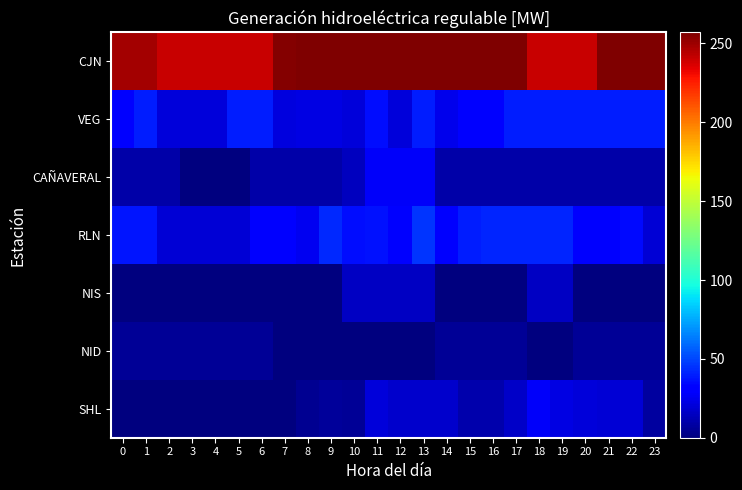

Reading left to right, list all the values displayed in this chart.

CJN: 0=248.0	1=248.0	2=240.0	3=240.0	4=240.0	5=240.0	6=240.0	7=255.0	8=257.0	9=257.0	10=257.0	11=257.0	12=257.0	13=257.0	14=257.0	15=257.0	16=257.0	17=257.0	18=240.0	19=240.0	20=240.0	21=257.0	22=257.0	23=257.0
VEG: 0=31.0	1=39.2	2=21.0	3=21.0	4=21.0	5=39.2	6=39.2	7=21.4	8=22.2	9=22.2	10=21.0	11=35.4	12=21.0	13=39.2	14=24.5	15=30.8	16=31.7	17=39.2	18=39.2	19=39.2	20=39.2	21=39.2	22=39.2	23=39.2
CAÑAVERAL: 0=10.0	1=10.0	2=10.0	3=0.0	4=0.0	5=0.0	6=10.0	7=10.0	8=10.0	9=10.0	10=14.2	11=27.3	12=27.3	13=27.3	14=10.0	15=10.0	16=10.0	17=10.0	18=10.0	19=10.0	20=10.0	21=10.0	22=10.0	23=10.0
RLN: 0=38.0	1=38.0	2=20.0	3=20.0	4=20.0	5=20.0	6=30.5	7=30.9	8=26.0	9=42.7	10=36.0	11=37.0	12=32.7	13=45.3	14=30.0	15=39.7	16=41.8	17=41.8	18=41.8	19=41.8	20=30.0	21=30.0	22=34.4	23=20.0
NIS: 0=0.0	1=0.0	2=0.0	3=0.0	4=0.0	5=0.0	6=0.0	7=0.0	8=0.0	9=0.0	10=16.0	11=15.3	12=15.3	13=15.3	14=0.0	15=0.0	16=0.0	17=0.0	18=16.0	19=16.0	20=0.0	21=0.0	22=0.0	23=0.0
NID: 0=6.0	1=6.0	2=6.0	3=6.0	4=6.0	5=6.0	6=6.0	7=0.0	8=0.0	9=0.0	10=0.0	11=0.0	12=0.0	13=0.0	14=6.0	15=6.0	16=6.0	17=6.0	18=0.0	19=0.0	20=6.0	21=6.0	22=6.0	23=6.0
SHL: 0=0.0	1=0.0	2=0.0	3=0.0	4=0.0	5=0.0	6=0.0	7=0.0	8=4.9	9=6.7	10=5.3	11=20.4	12=18.0	13=18.0	14=17.4	15=10.6	16=10.6	17=16.4	18=27.5	19=23.0	20=21.0	21=19.9	22=20.0	23=7.7